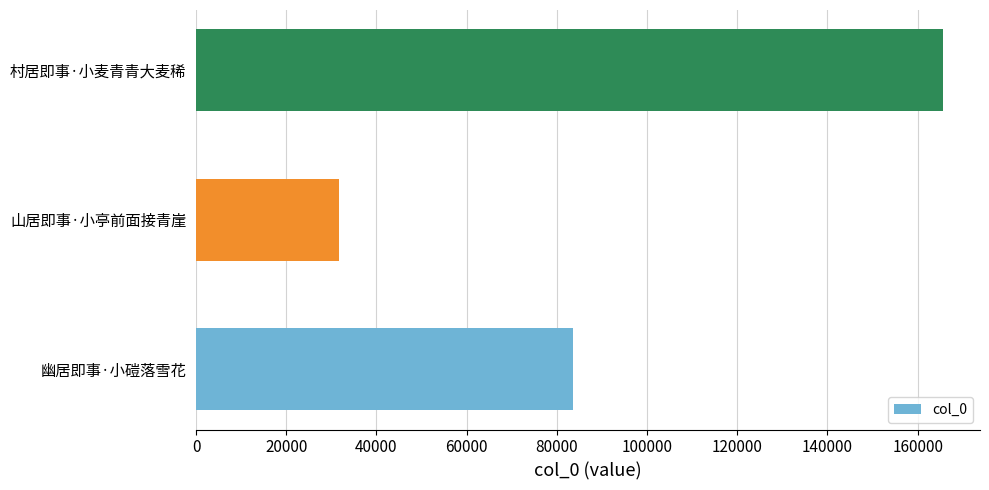

What is the change in value from 幽居即事·小磑落雪花 to 村居即事·小麦青青大麦稀?

+82050